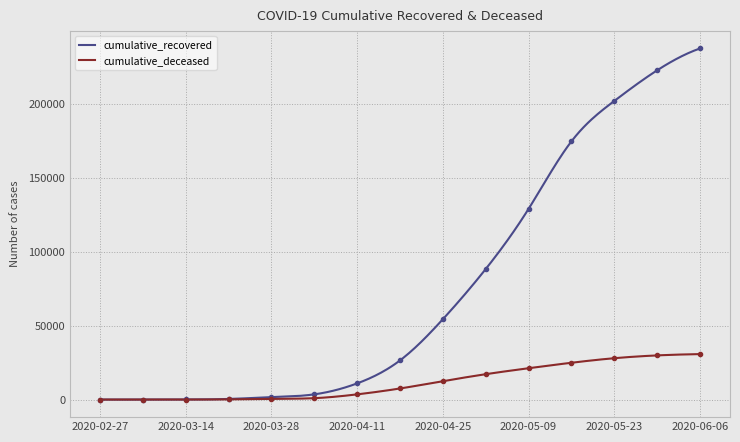

What is the difference between the second highest and second lowest values in the cumulative_recovered series?

236871.4